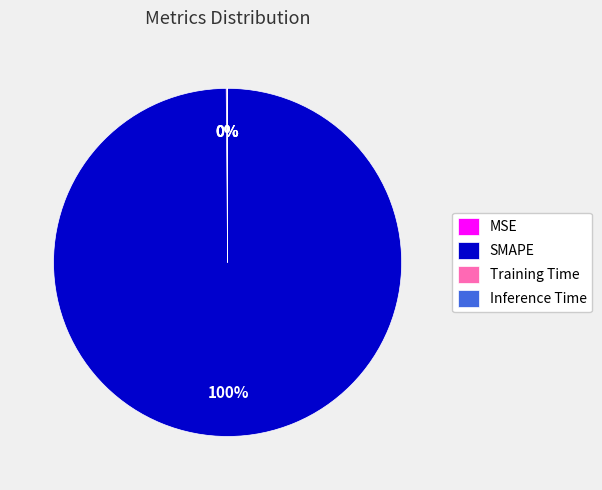

To the nearest percent, what percentage of the pie is SMAPE?

100%